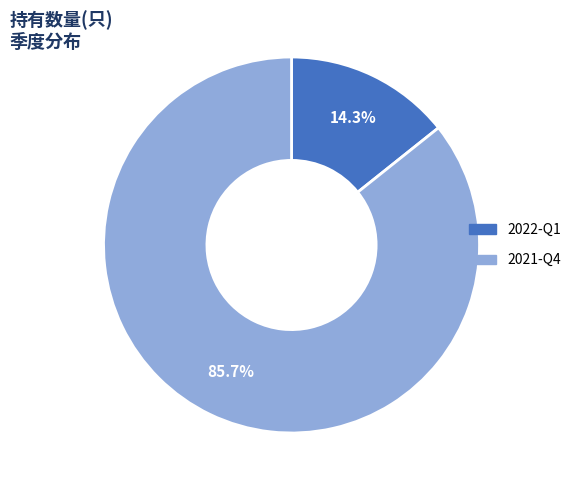

Combined, what portion of the pie is 2022-Q1 and 2021-Q4?

100.0%